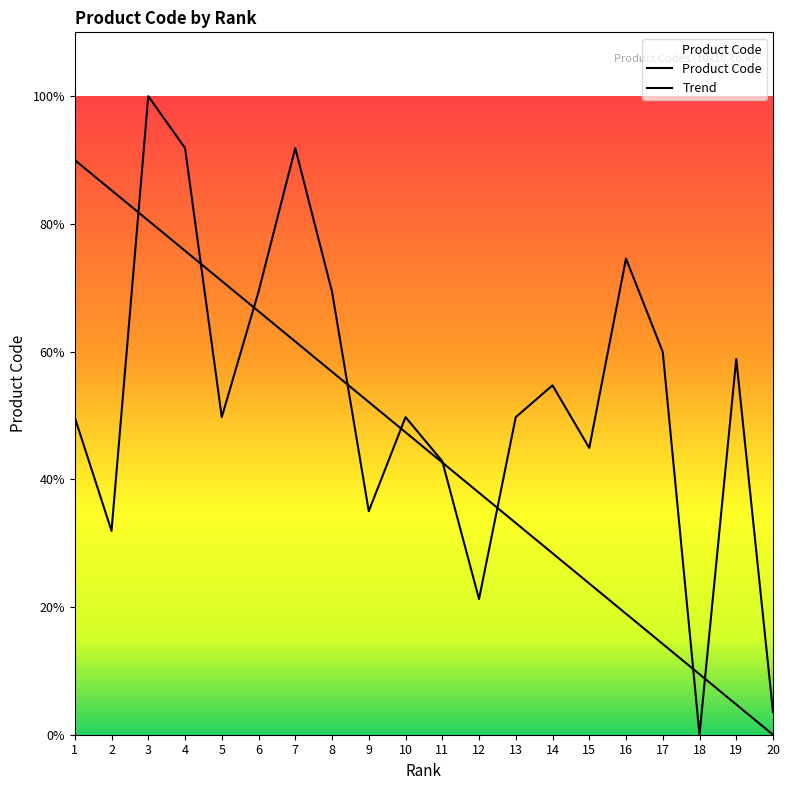

How many values exceed 2584244?

10